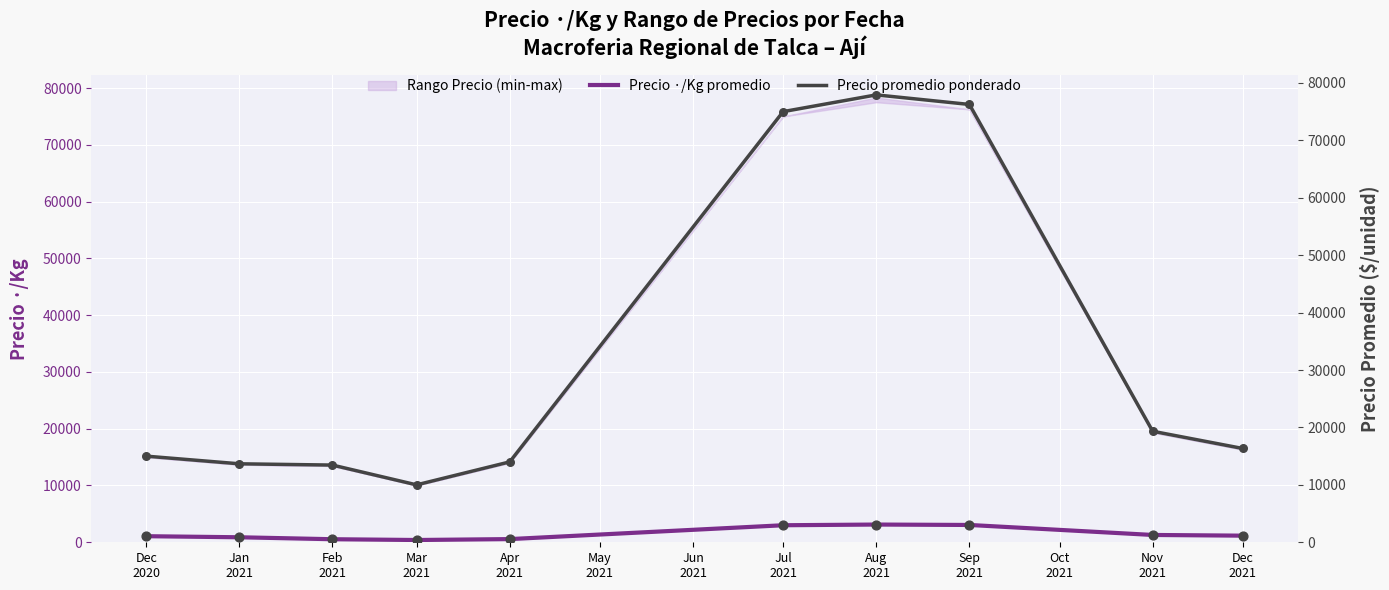

Which series has the largest Y range (max minus min)?

Precio promedio ponderado